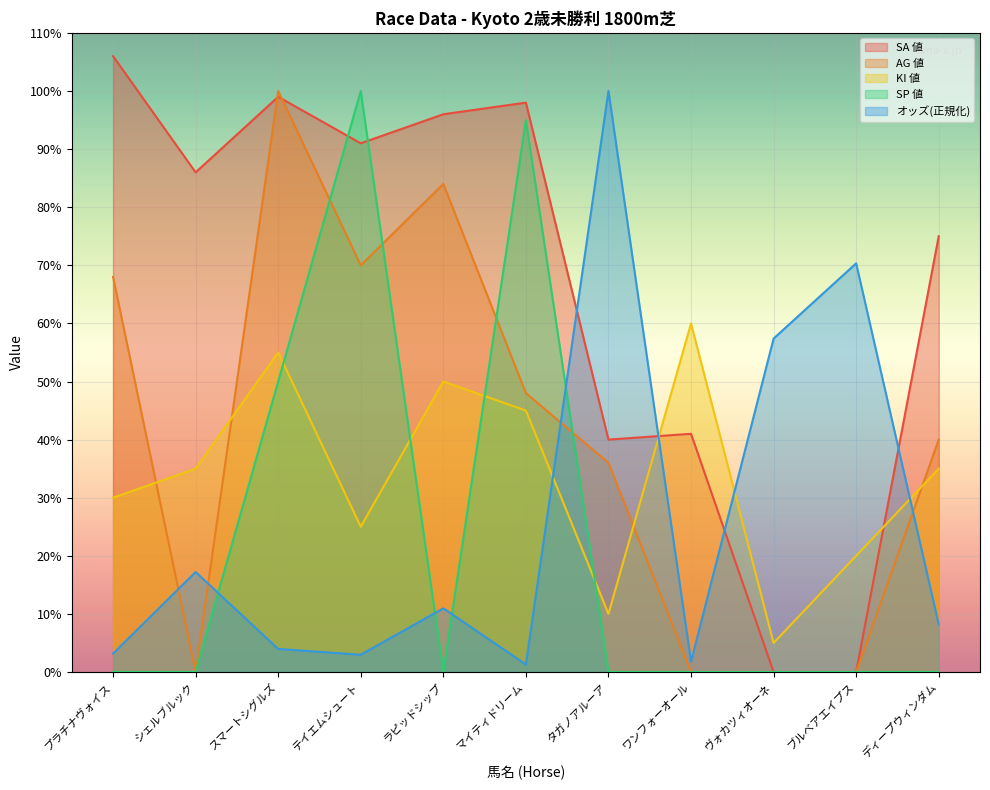

Reading right to left, what are all the values shown in this chart?

オッズ: 8.2	70.3	57.4	1.8	100.0	1.3	11.0	3.0	4.0	17.2	3.2
SA 値: 75.0	0.0	0.0	41.0	40.0	98.0	96.0	91.0	99.0	86.0	106.0
KI 値: 35.0	20.0	5.0	60.0	10.0	45.0	50.0	25.0	55.0	35.0	30.0
SP 値: 0.0	0.0	0.0	0.0	0.0	95.0	0.0	100.0	50.0	0.0	0.0
AG 値: 40.0	0.0	0.0	0.0	36.0	48.0	84.0	70.0	100.0	0.0	68.0